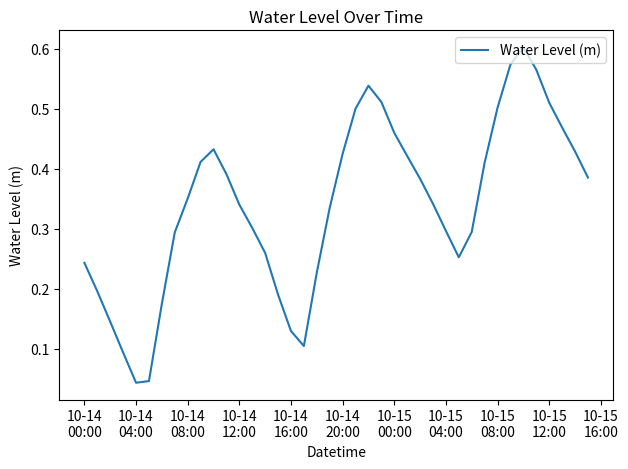

What is the difference between the maximum and minimum values?

0.6